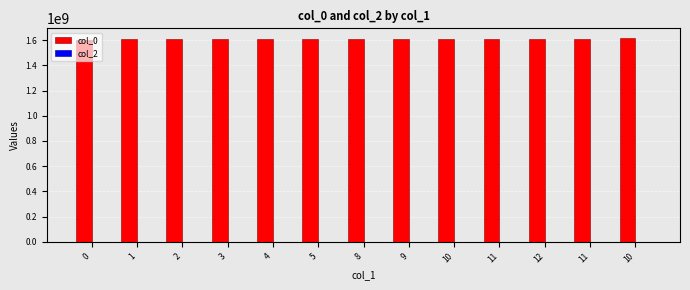

How many series are shown in this chart?

1